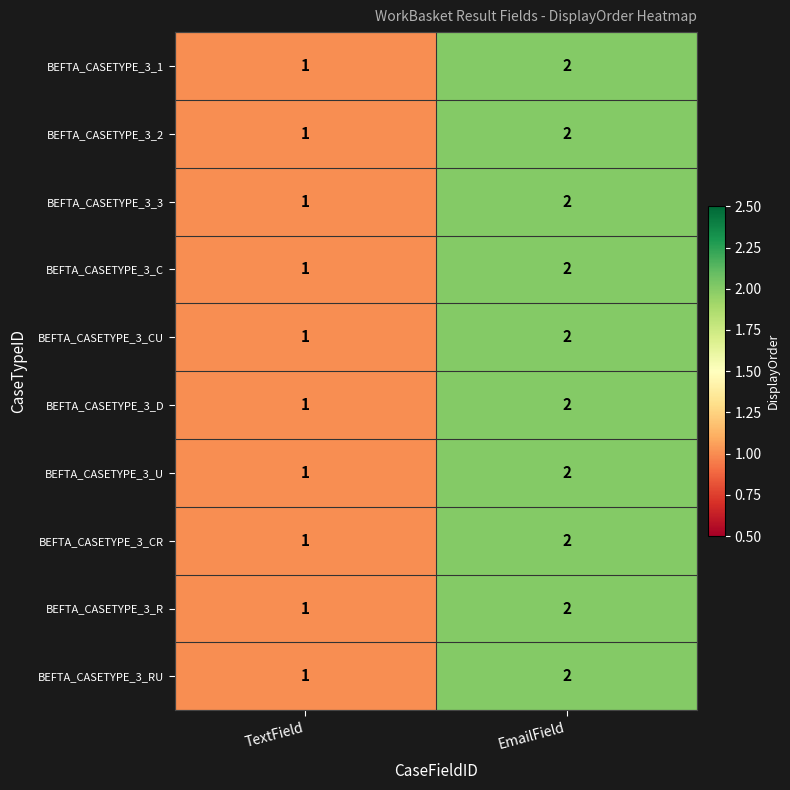

The BEFTA_CASETYPE_3_CR series shows 2 at EmailField. True or false?

True